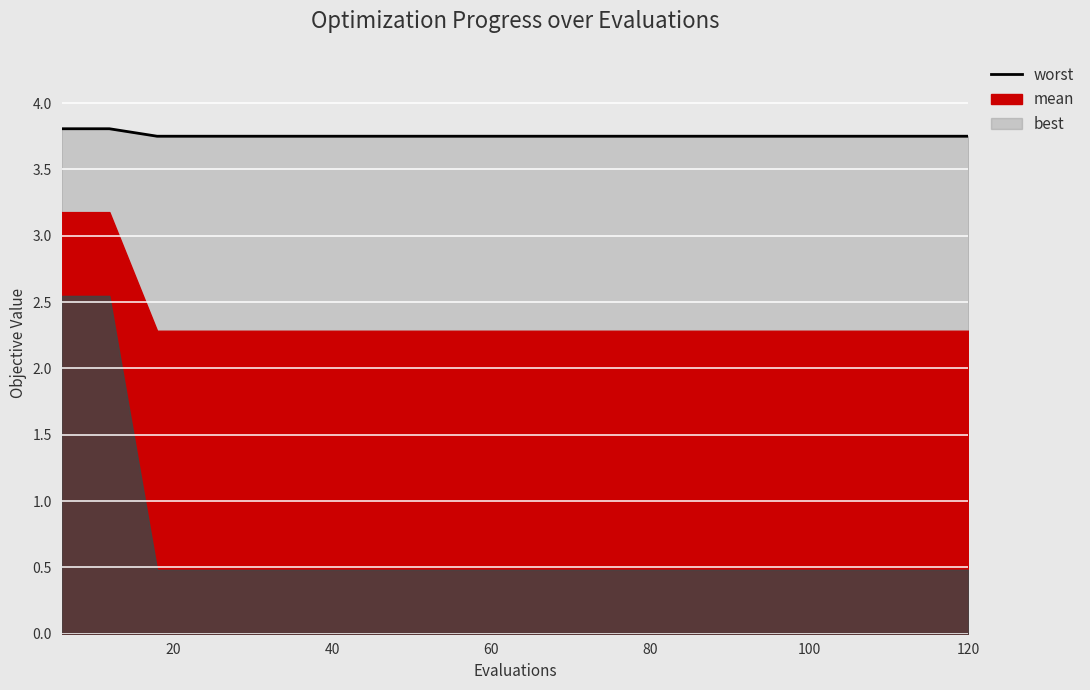

What is the value of the 18th point from the left?

3.8